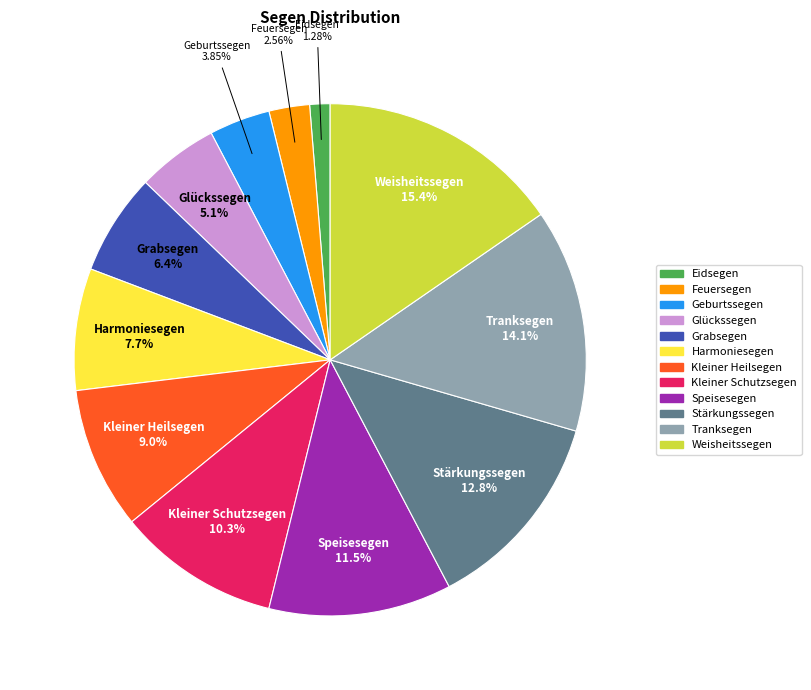

Which slice is the largest?

Weisheitssegen